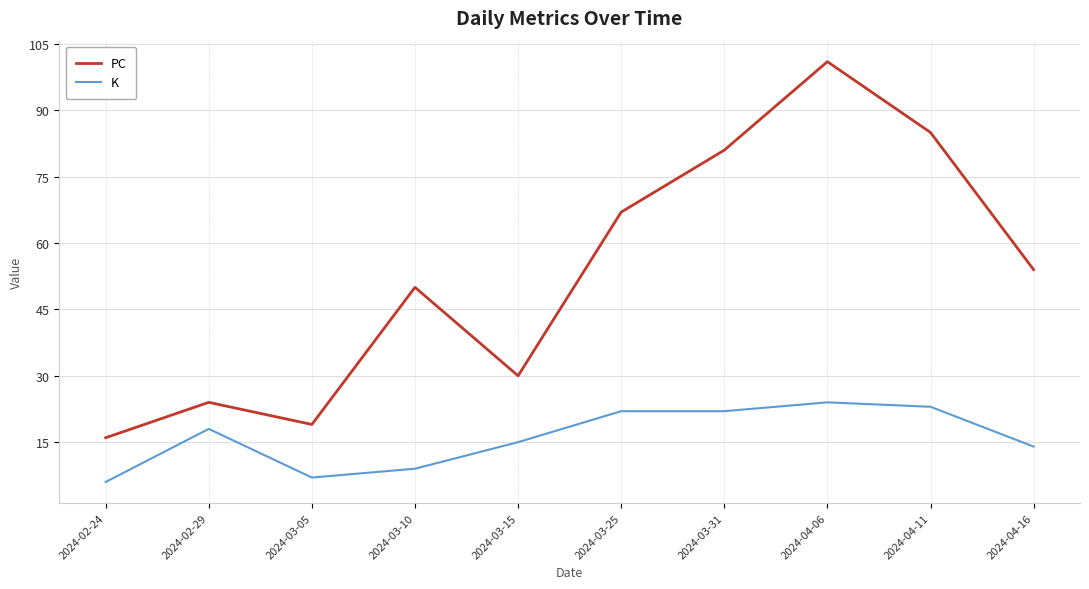

Reading left to right, what are all the values shown in this chart?

PC: 2024-02-24=16	2024-02-29=24	2024-03-05=19	2024-03-10=50	2024-03-15=30	2024-03-25=67	2024-03-31=81	2024-04-06=101	2024-04-11=85	2024-04-16=54
K: 2024-02-24=6	2024-02-29=18	2024-03-05=7	2024-03-10=9	2024-03-15=15	2024-03-25=22	2024-03-31=22	2024-04-06=24	2024-04-11=23	2024-04-16=14